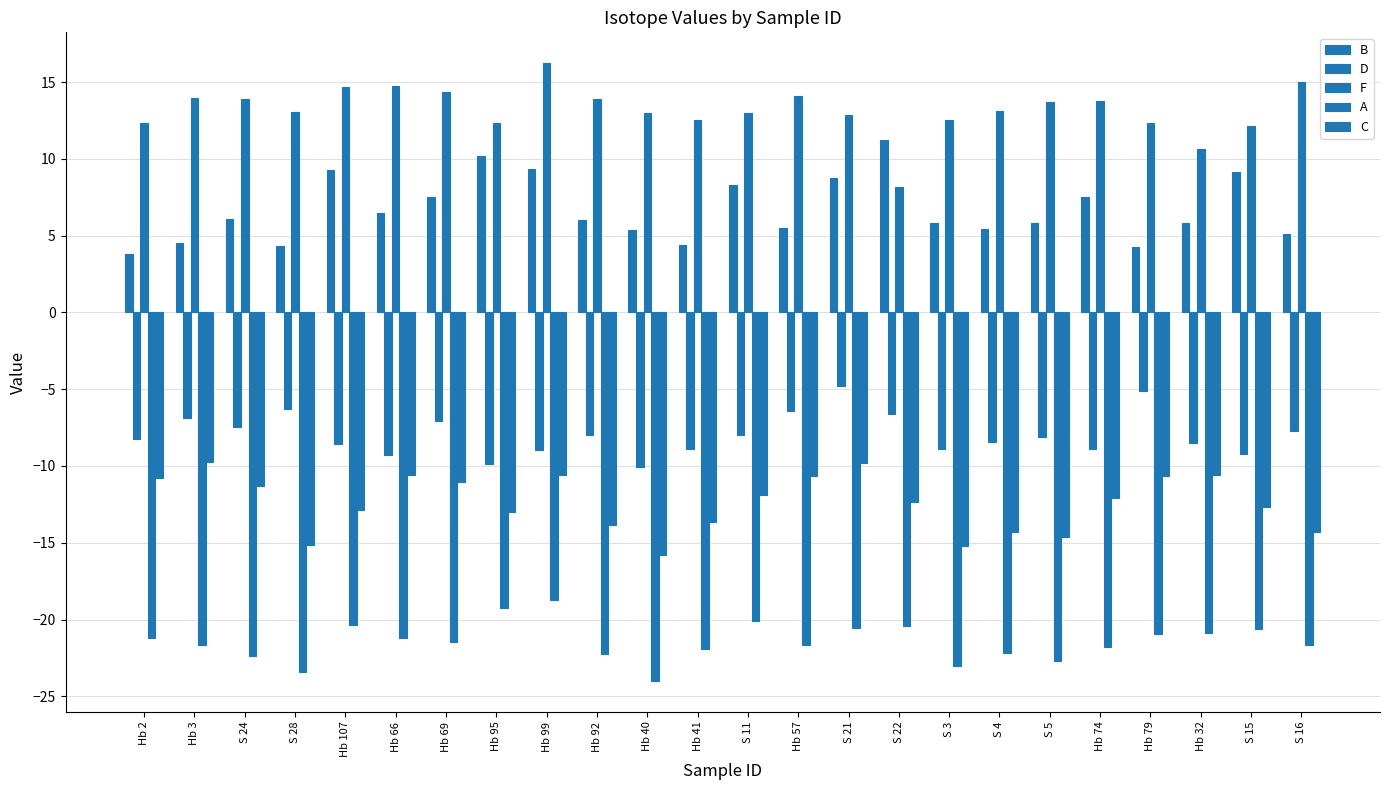

Are the bars grouped side by side (vs. stacked)?

Yes